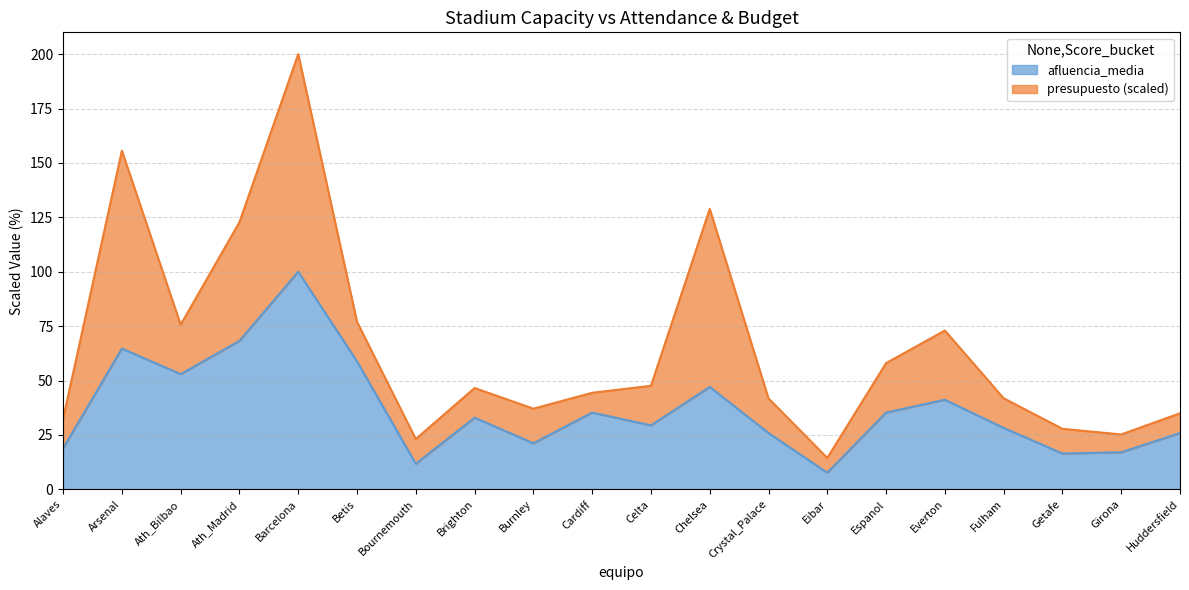

Where is the first local minimum?

Ath_Bilbao